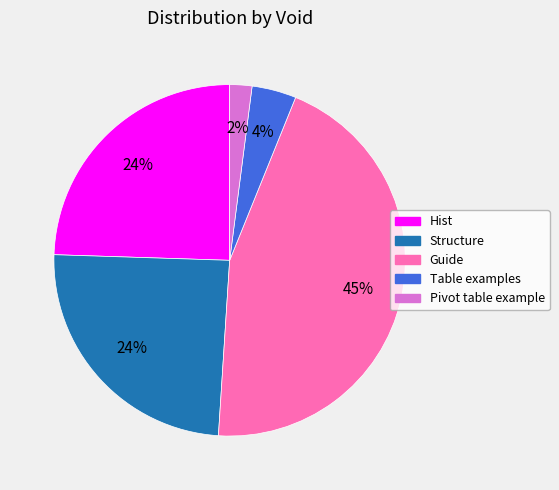

True or false: Table examples accounts for 4% of the total.

True